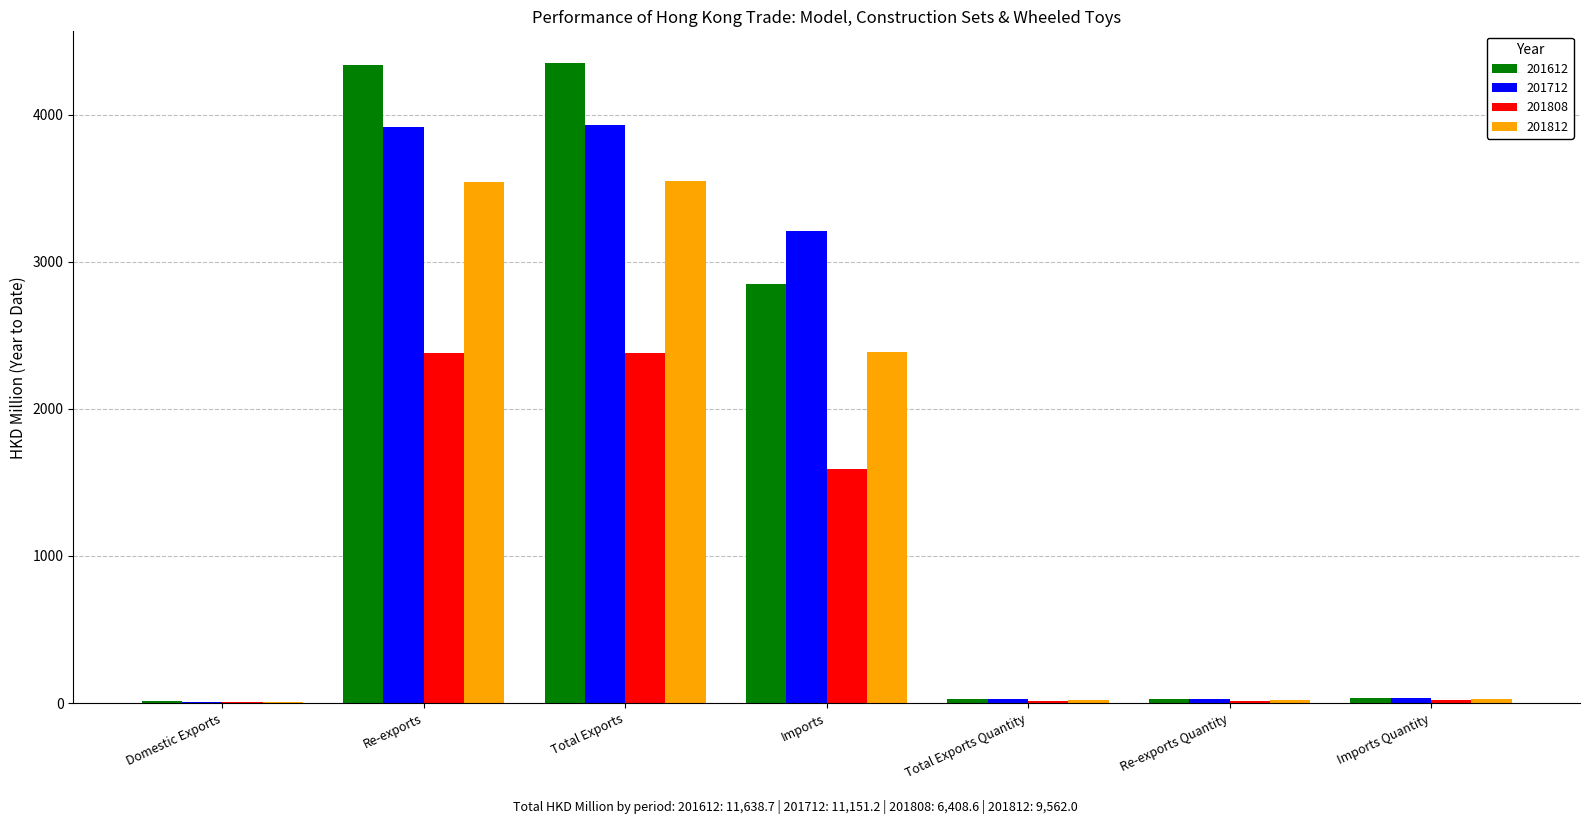

What are all the series names shown in the legend?

201612, 201712, 201808, 201812